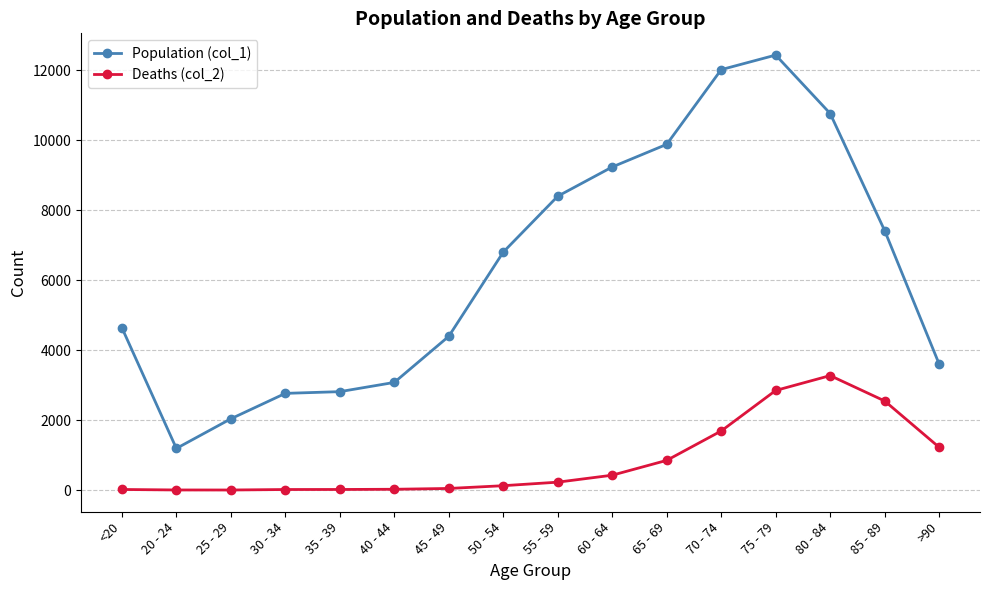

What is the total value across all series at 60 - 64?

9662